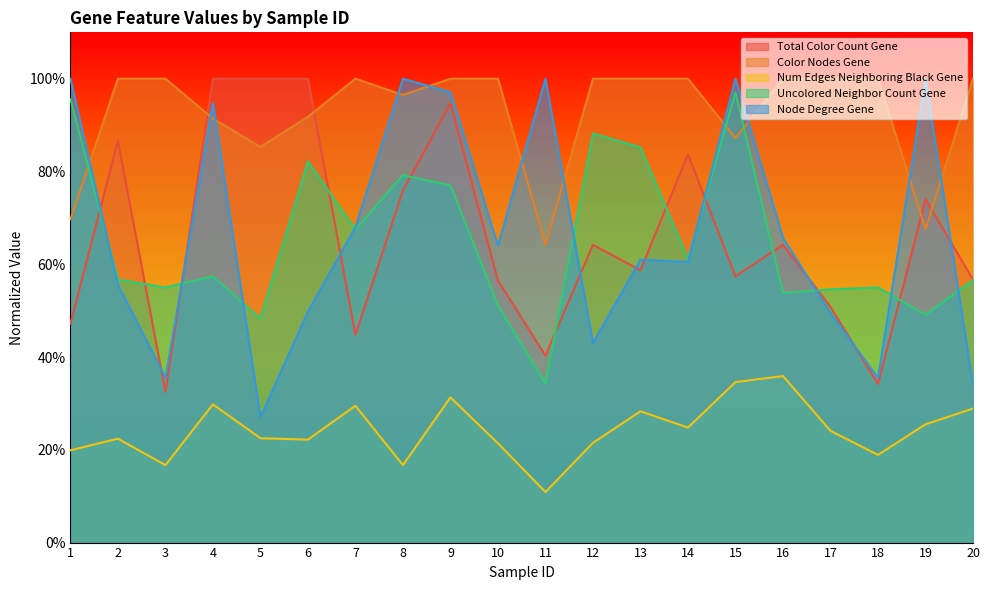

Does the chart display data point markers on the line(s)?

No